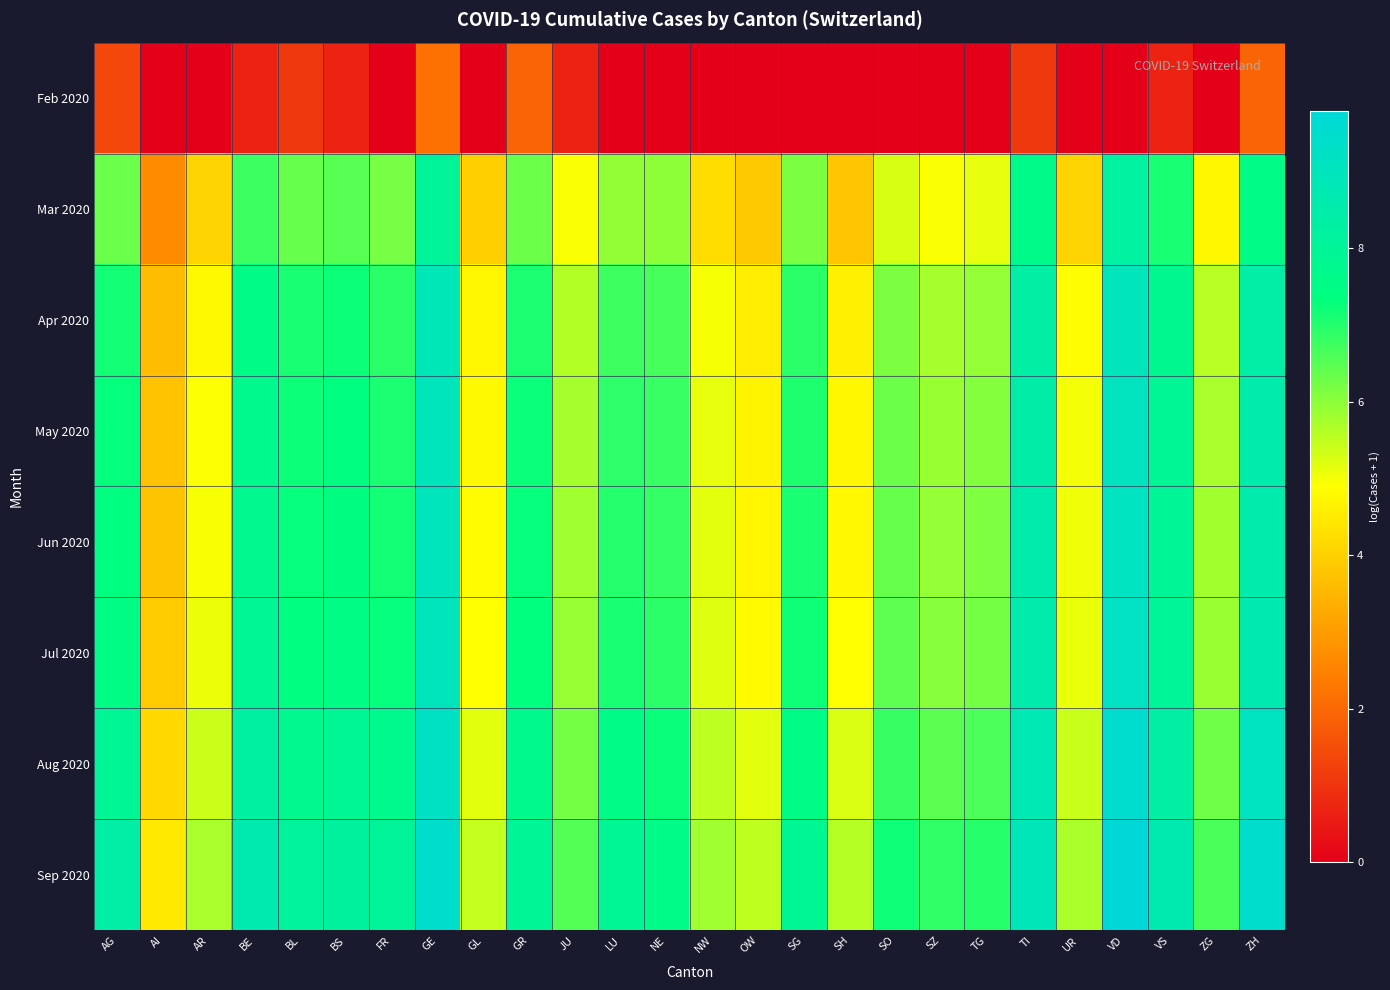

Reading left to right, list all the values displayed in this chart.

Feb 2020: AG=1.4	AI=0.0	AR=0.0	BE=0.7	BL=1.1	BS=0.7	FR=0.0	GE=2.2	GL=0.0	GR=1.9	JU=0.7	LU=0.0	NE=0.0	NW=0.0	OW=0.0	SG=0.0	SH=0.0	SO=0.0	SZ=0.0	TG=0.0	TI=1.1	UR=0.0	VD=0.0	VS=0.7	ZG=0.0	ZH=1.9
Mar 2020: AG=6.3	AI=2.7	AR=4.1	BE=6.8	BL=6.4	BS=6.5	FR=6.2	GE=8.0	GL=4.0	GR=6.3	JU=4.9	LU=5.9	NE=6.0	NW=4.3	OW=3.9	SG=6.2	SH=3.8	SO=5.3	SZ=4.9	TG=5.1	TI=7.6	UR=4.1	VD=8.2	VS=7.1	ZG=4.7	ZH=7.6
Apr 2020: AG=7.2	AI=3.6	AR=4.8	BE=7.6	BL=7.1	BS=7.2	FR=6.9	GE=8.9	GL=4.7	GR=7.1	JU=5.6	LU=6.7	NE=6.7	NW=5.0	OW=4.6	SG=6.9	SH=4.6	SO=6.1	SZ=5.7	TG=5.9	TI=8.3	UR=4.9	VD=8.9	VS=7.8	ZG=5.6	ZH=8.4
May 2020: AG=7.3	AI=3.7	AR=4.9	BE=7.7	BL=7.2	BS=7.4	FR=7.1	GE=9.0	GL=4.8	GR=7.2	JU=5.8	LU=6.9	NE=6.8	NW=5.1	OW=4.7	SG=7.1	SH=4.8	SO=6.3	SZ=5.9	TG=6.1	TI=8.5	UR=5.0	VD=9.1	VS=7.9	ZG=5.7	ZH=8.5
Jun 2020: AG=7.4	AI=3.8	AR=5.0	BE=7.8	BL=7.3	BS=7.4	FR=7.2	GE=9.0	GL=4.8	GR=7.3	JU=5.8	LU=7.0	NE=6.8	NW=5.1	OW=4.7	SG=7.1	SH=4.8	SO=6.4	SZ=5.9	TG=6.1	TI=8.5	UR=5.0	VD=9.1	VS=8.0	ZG=5.8	ZH=8.6
Jul 2020: AG=7.5	AI=3.9	AR=5.1	BE=7.9	BL=7.4	BS=7.5	FR=7.3	GE=9.0	GL=4.9	GR=7.3	JU=5.9	LU=7.1	NE=6.9	NW=5.2	OW=4.8	SG=7.2	SH=4.9	SO=6.4	SZ=6.0	TG=6.2	TI=8.6	UR=5.1	VD=9.2	VS=8.0	ZG=5.9	ZH=8.7
Aug 2020: AG=8.0	AI=4.2	AR=5.4	BE=8.3	BL=7.8	BS=7.9	FR=7.7	GE=9.2	GL=5.2	GR=7.7	JU=6.2	LU=7.5	NE=7.3	NW=5.5	OW=5.2	SG=7.5	SH=5.3	SO=6.8	SZ=6.5	TG=6.6	TI=8.7	UR=5.4	VD=9.5	VS=8.3	ZG=6.3	ZH=9.1
Sep 2020: AG=8.4	AI=4.5	AR=5.7	BE=8.7	BL=8.1	BS=8.2	FR=8.1	GE=9.5	GL=5.5	GR=8.0	JU=6.5	LU=7.9	NE=7.6	NW=5.8	OW=5.5	SG=7.9	SH=5.6	SO=7.2	SZ=6.9	TG=7.0	TI=8.9	UR=5.7	VD=9.8	VS=8.6	ZG=6.6	ZH=9.5